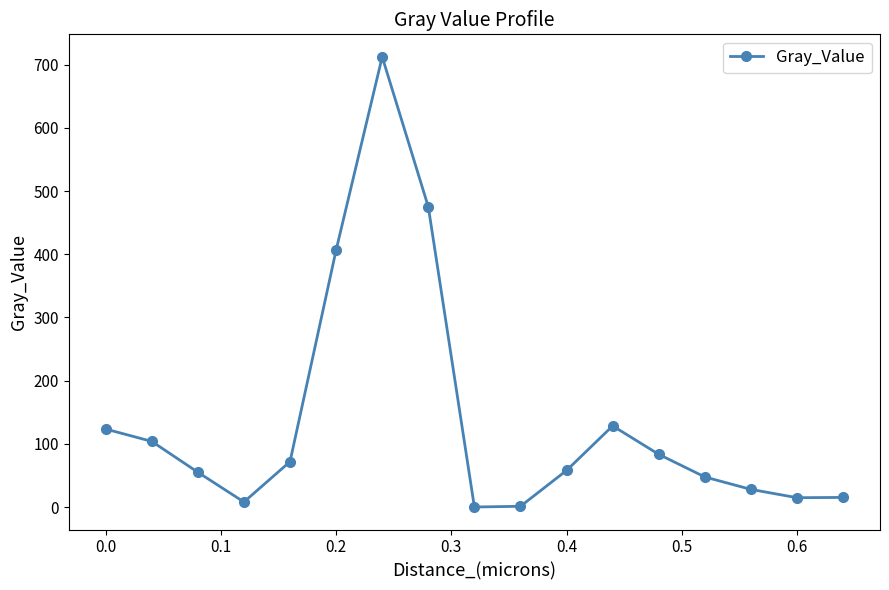

What is the greatest value displayed?

712.6